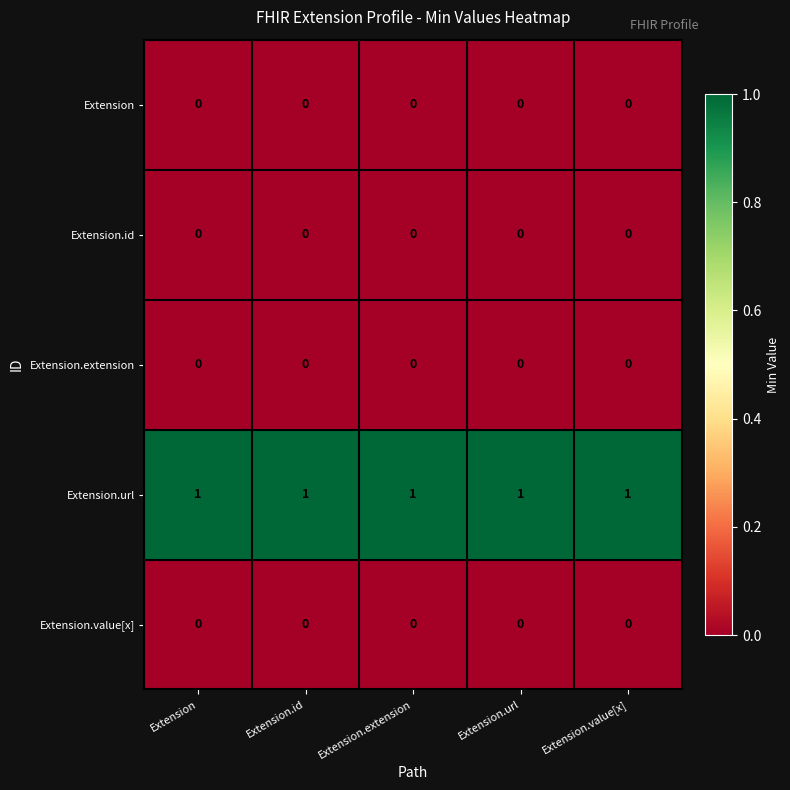

True or false: Extension.extension has a value of 0 at Extension.url.

True